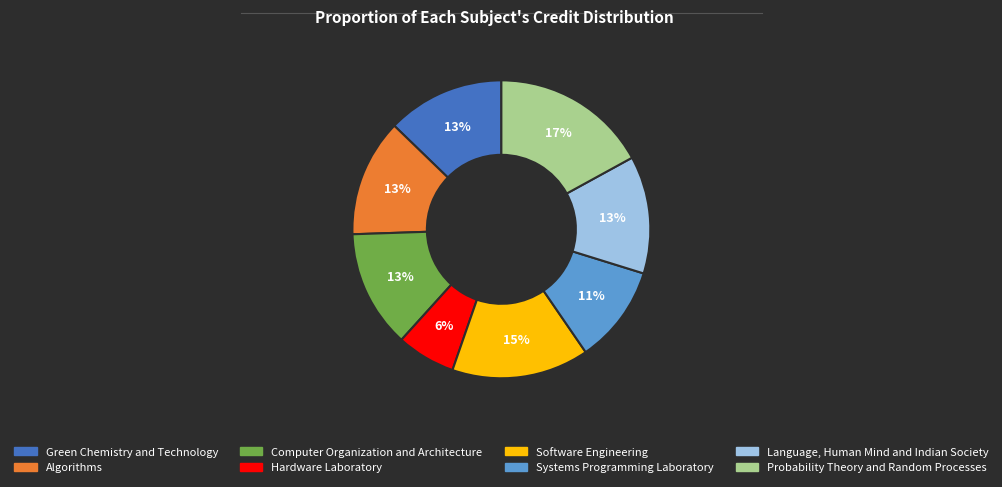

Count the number of slices in the pie.

8